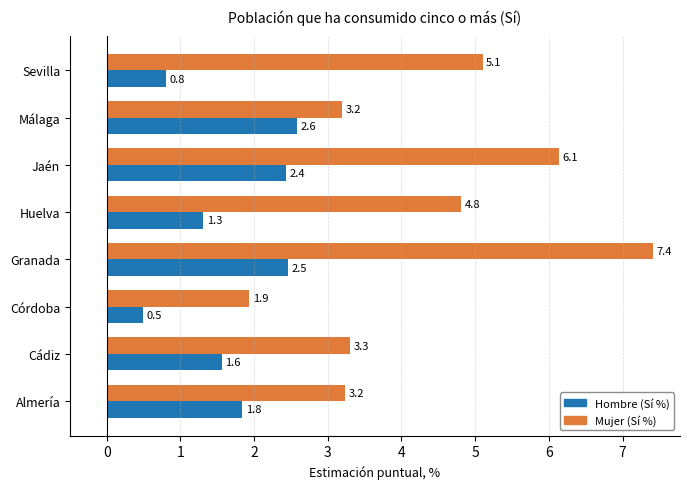

How many distinct data groups are displayed?

2